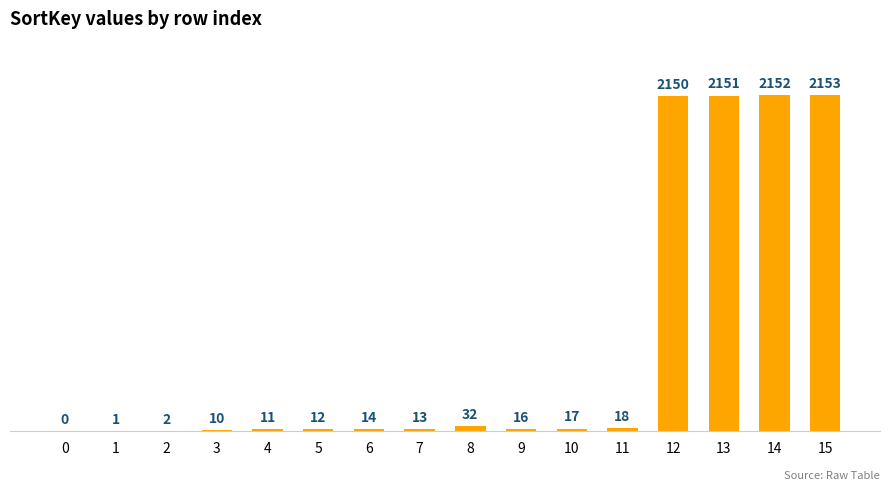

What is the ratio of the value at 5 to the value at 2?

6.0